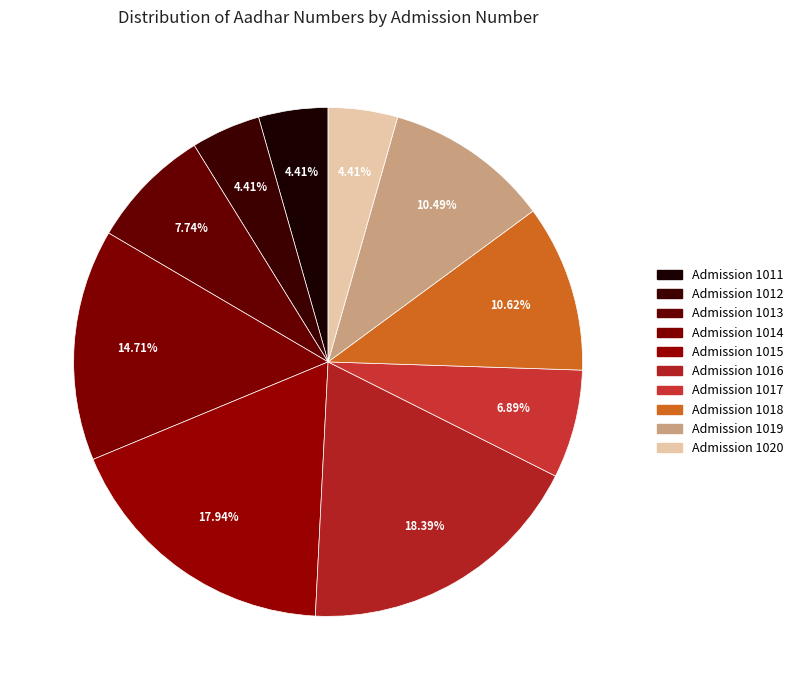

How many segments does this pie chart have?

10